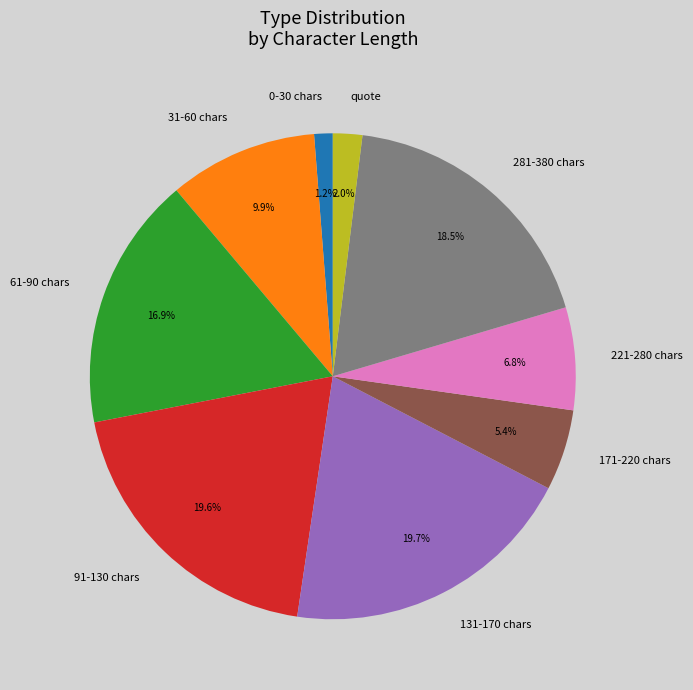

What is the smallest slice in the pie chart?

0-30 chars